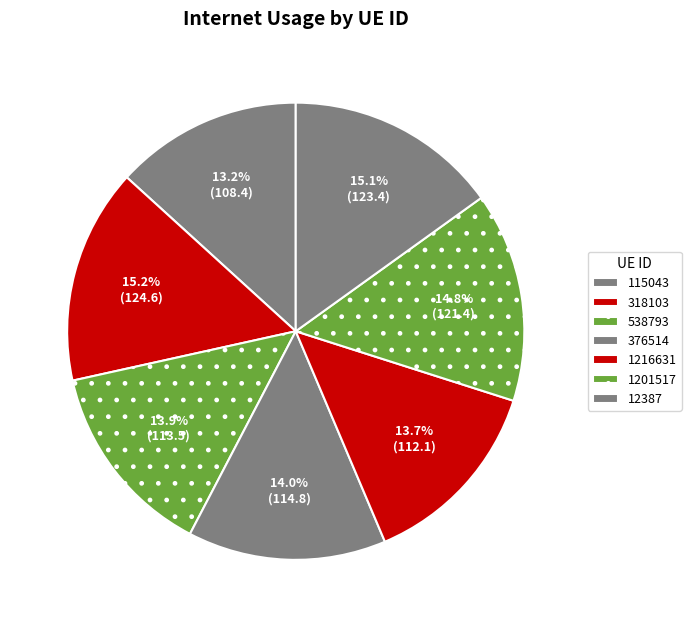

What is the total percentage of 1216631 and 376514?

27.7%